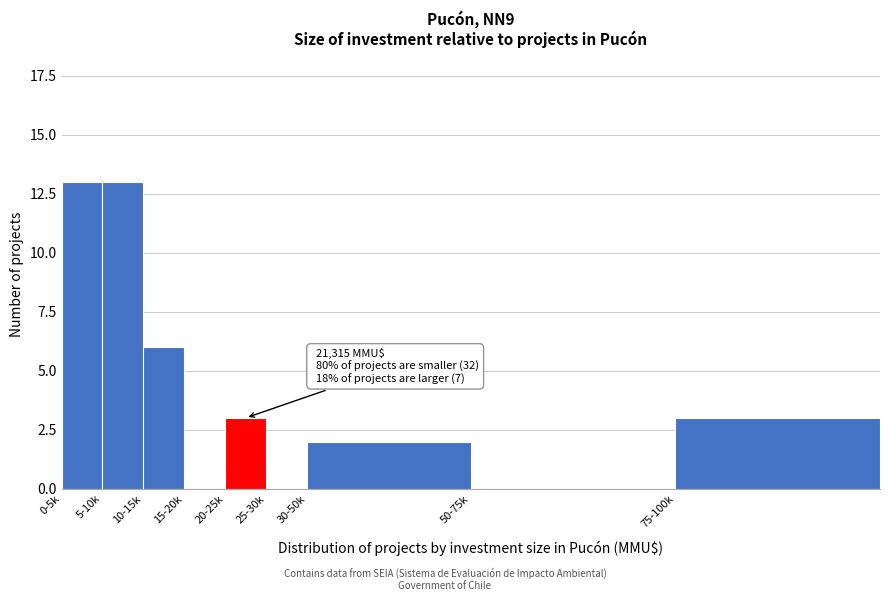

Reading left to right, list all the values displayed in this chart.

0-5k=13	5-10k=13	10-15k=6	15-20k=0	20-25k=3	25-30k=0	30-50k=2	50-75k=0	75-100k=3